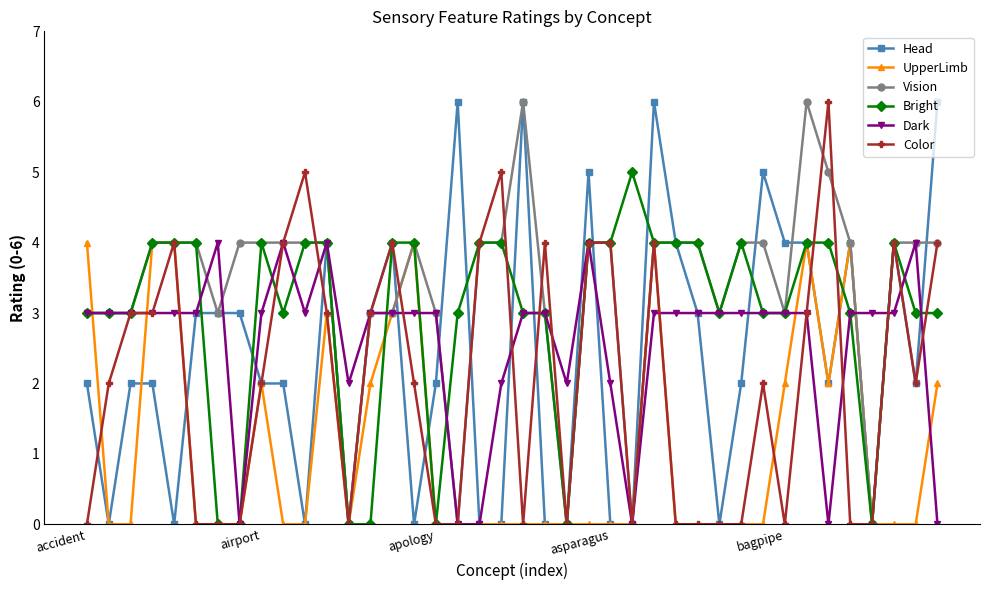

What is the value of the Vision point at the 10th from the left?

4